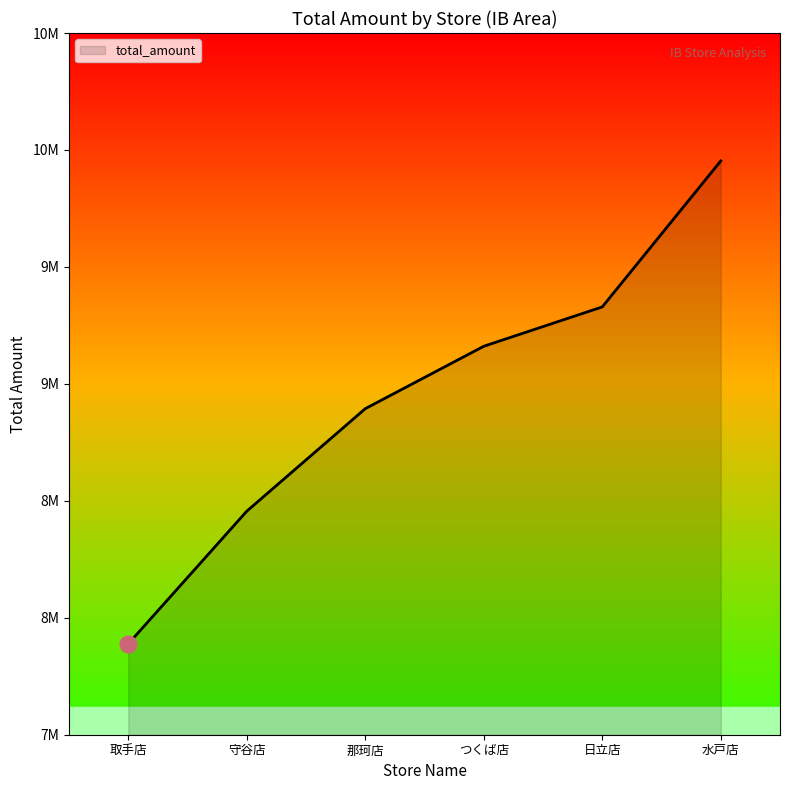

Which category has the highest value across all series?

水戸店